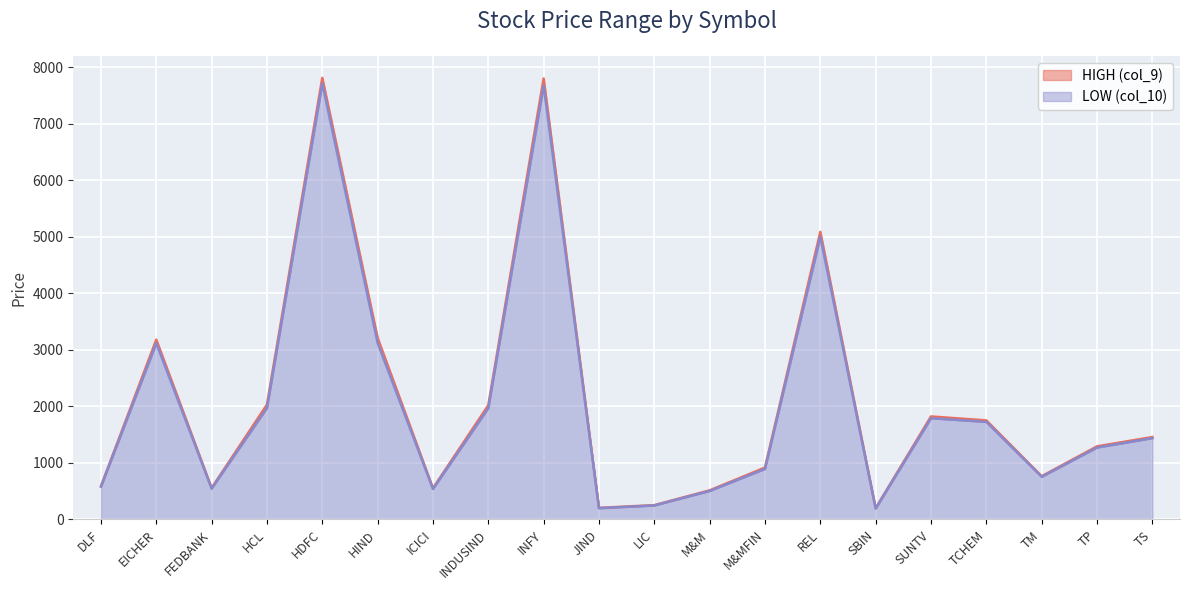

Which label corresponds to the largest value in the chart?

HDFC